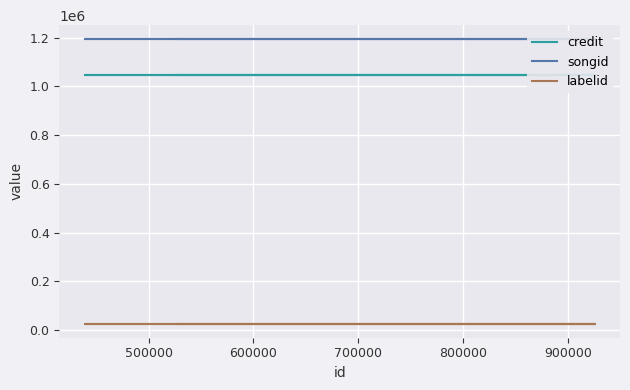

Reading left to right, what are all the values shown in this chart?

credit: 1047991	1047991	1047991	1047991	1047991
songid: 1192776	1192776	1192776	1192776	1192776
labelid: 27587	27587	27587	27587	27587